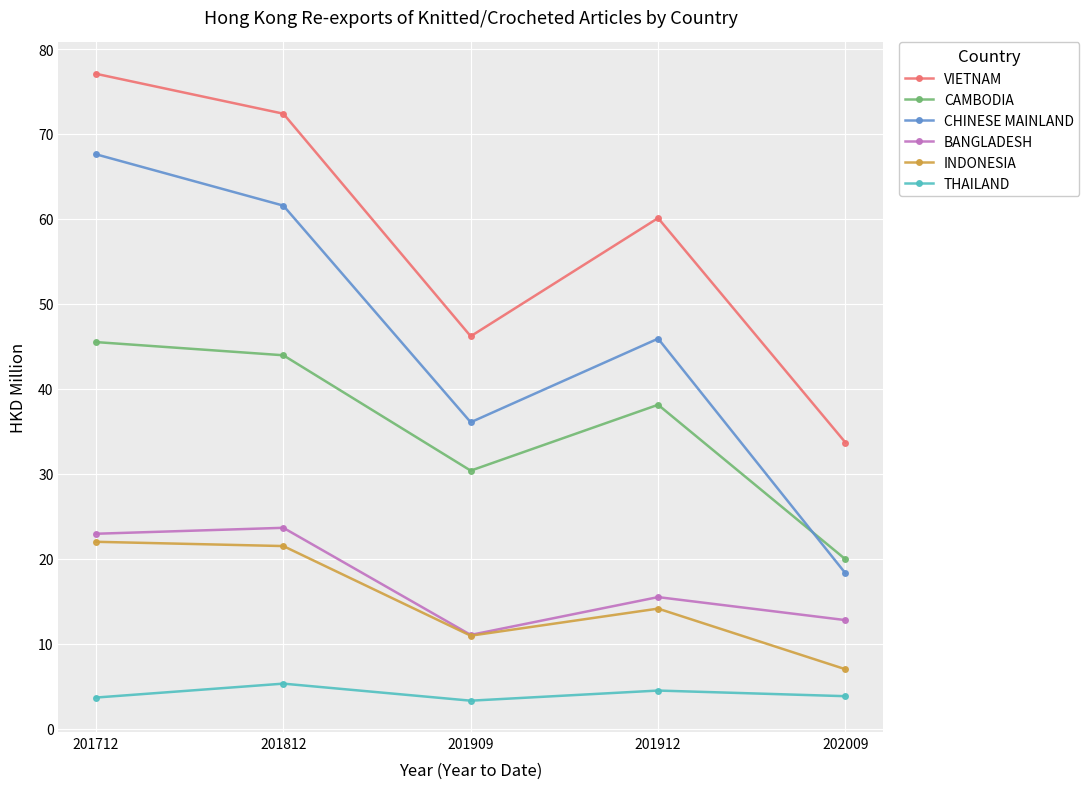

Is it true that BANGLADESH equals 23.6 at 201812?

True